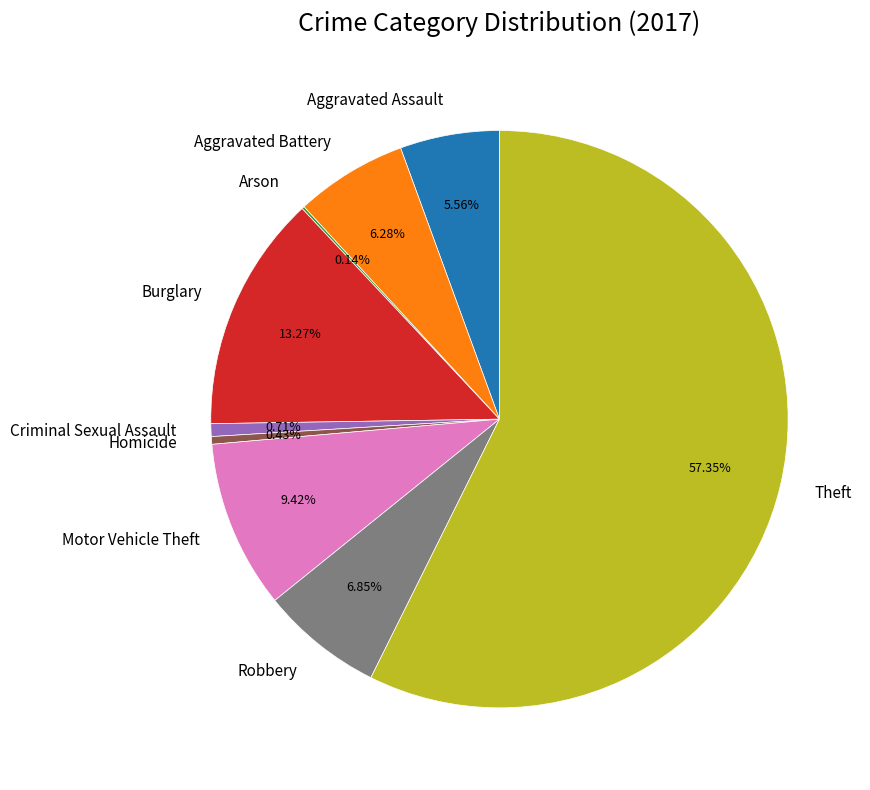

True or false: Aggravated Battery accounts for 1% of the total.

False